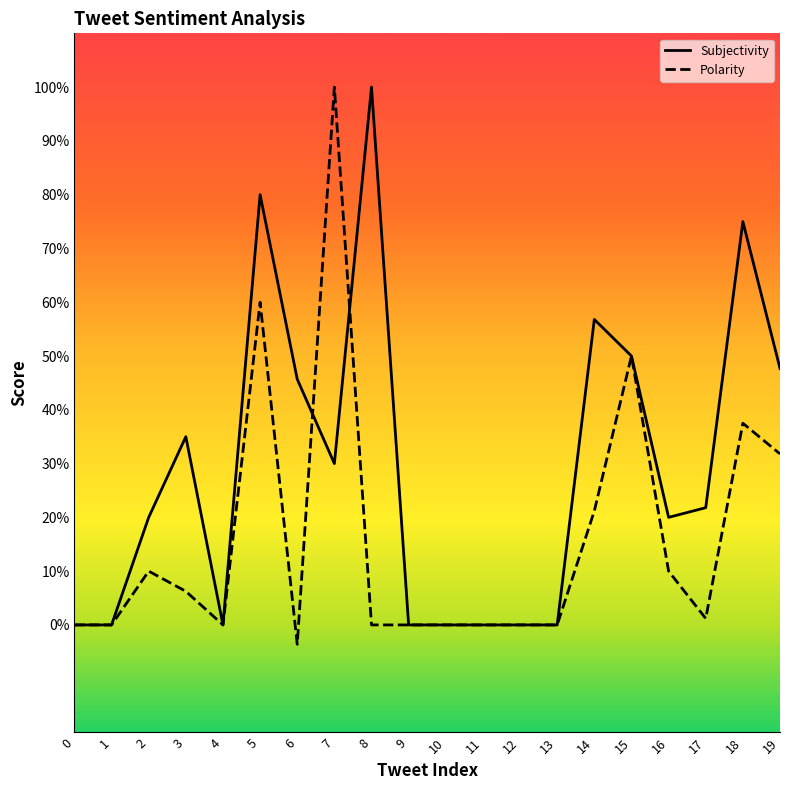

At how many categories does at least one series exceed 0?

12